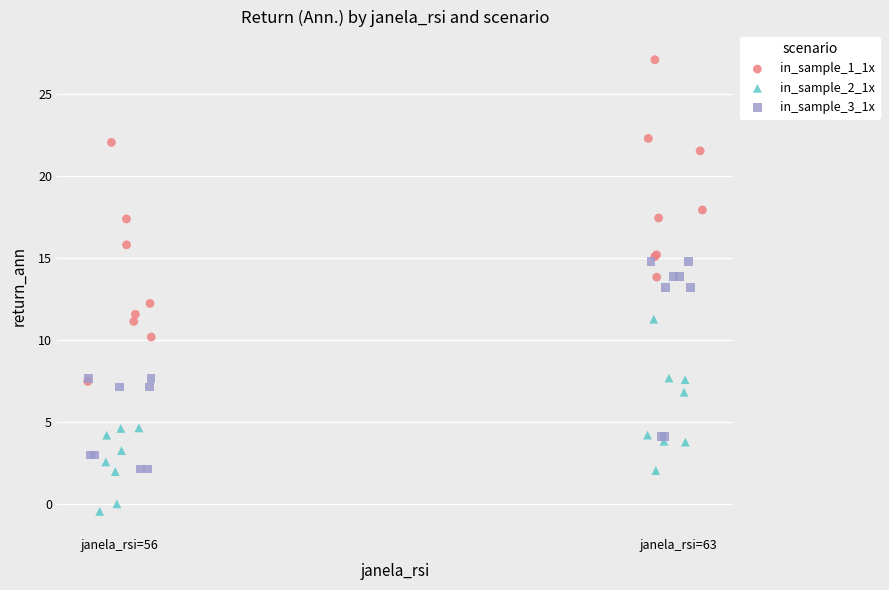

Which series has the widest spread of Y values?

in_sample_1_1x